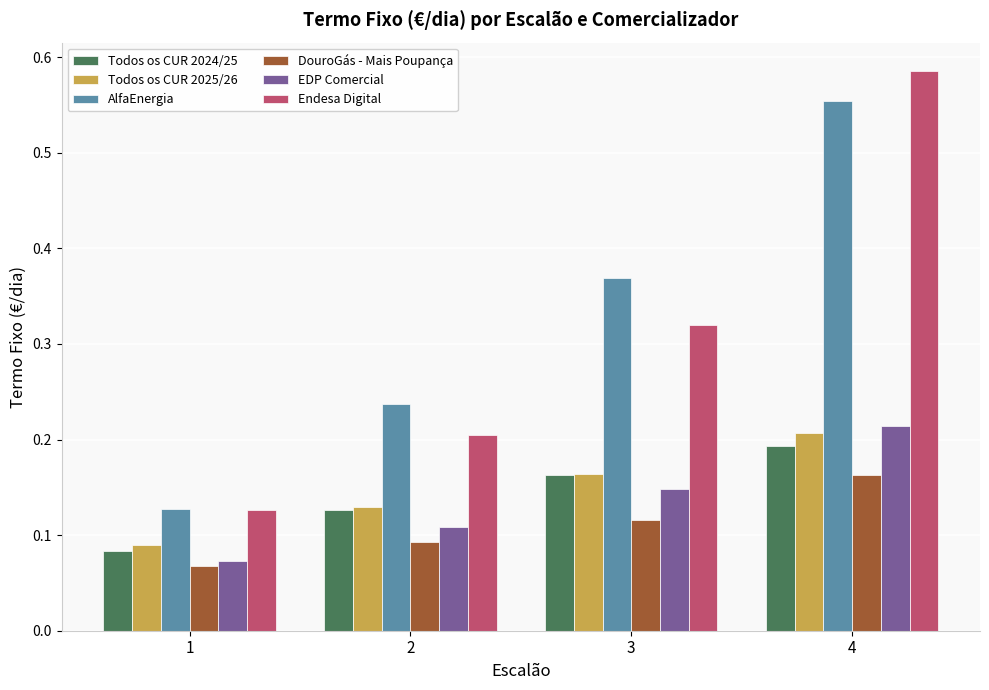

Rank the series at 4 from highest to lowest value.

Endesa Digital, AlfaEnergia, EDP Comercial, Todos os CUR 2025/26, Todos os CUR 2024/25, DouroGás - Mais Poupança